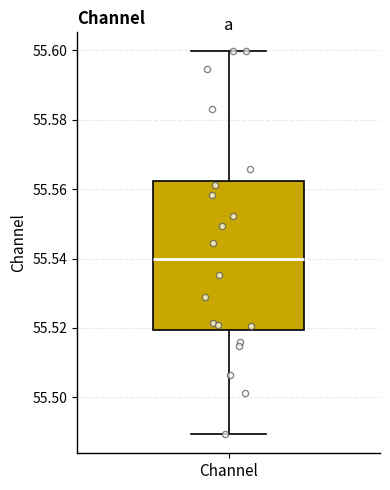

Transcribe this box plot: give where the median line is, the range the box spans, and where the two whiskers end, as read against the y-axis. The values are not printed on the chart, so give them approximately, as read against the axis.

median 55.540, box 55.520 to 55.562, whiskers 55.490 to 55.600